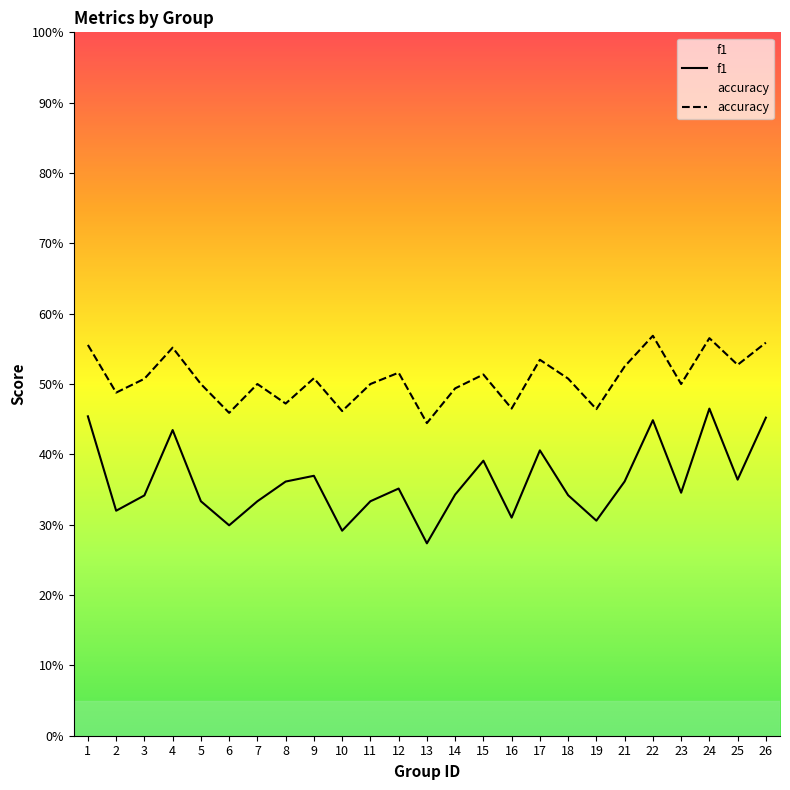

Reading left to right, extract all data points from this chart.

f1: 1=0.5	2=0.3	3=0.3	4=0.4	5=0.3	6=0.3	7=0.3	8=0.4	9=0.4	10=0.3	11=0.3	12=0.4	13=0.3	14=0.3	15=0.4	16=0.3	17=0.4	18=0.3	19=0.3	21=0.4	22=0.4	23=0.3	24=0.5	25=0.4	26=0.5
accuracy: 1=0.6	2=0.5	3=0.5	4=0.6	5=0.5	6=0.5	7=0.5	8=0.5	9=0.5	10=0.5	11=0.5	12=0.5	13=0.4	14=0.5	15=0.5	16=0.5	17=0.5	18=0.5	19=0.5	21=0.5	22=0.6	23=0.5	24=0.6	25=0.5	26=0.6